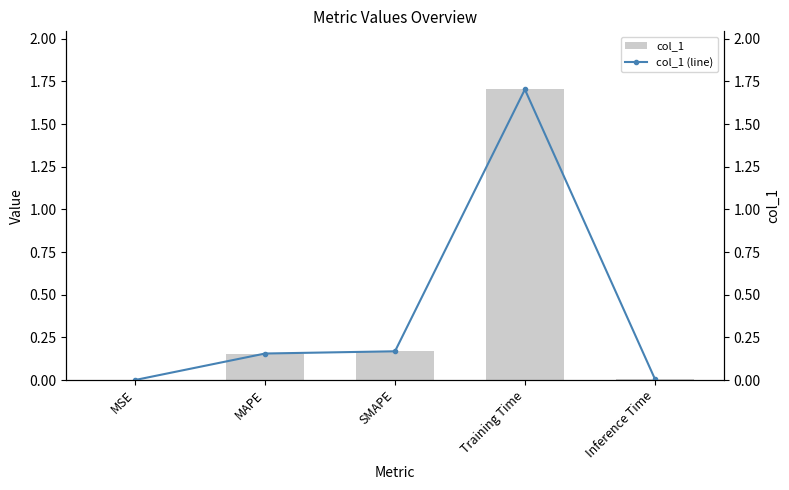

At which label is col_1 (line) closest to 0?

MSE